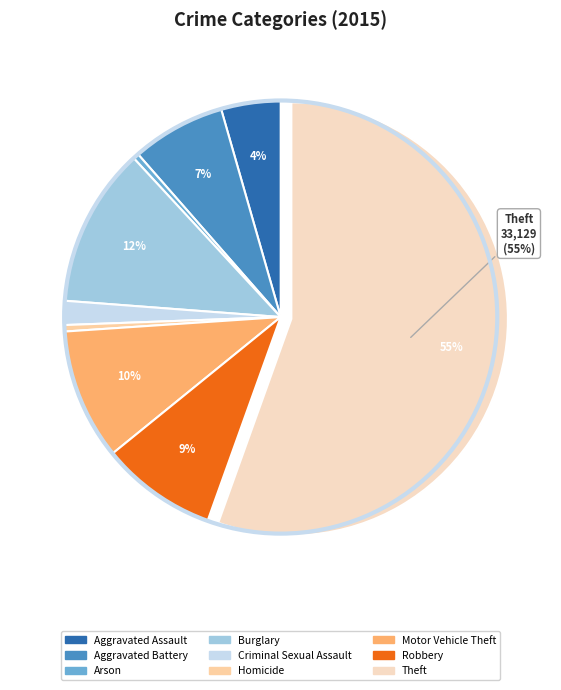

True or false: Aggravated Assault accounts for 16% of the total.

False